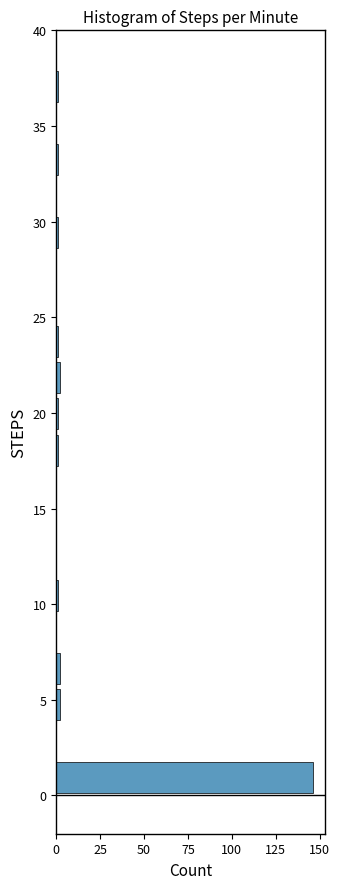

Read against the y-axis, roughly where is the centre of the longest bar?

1.0